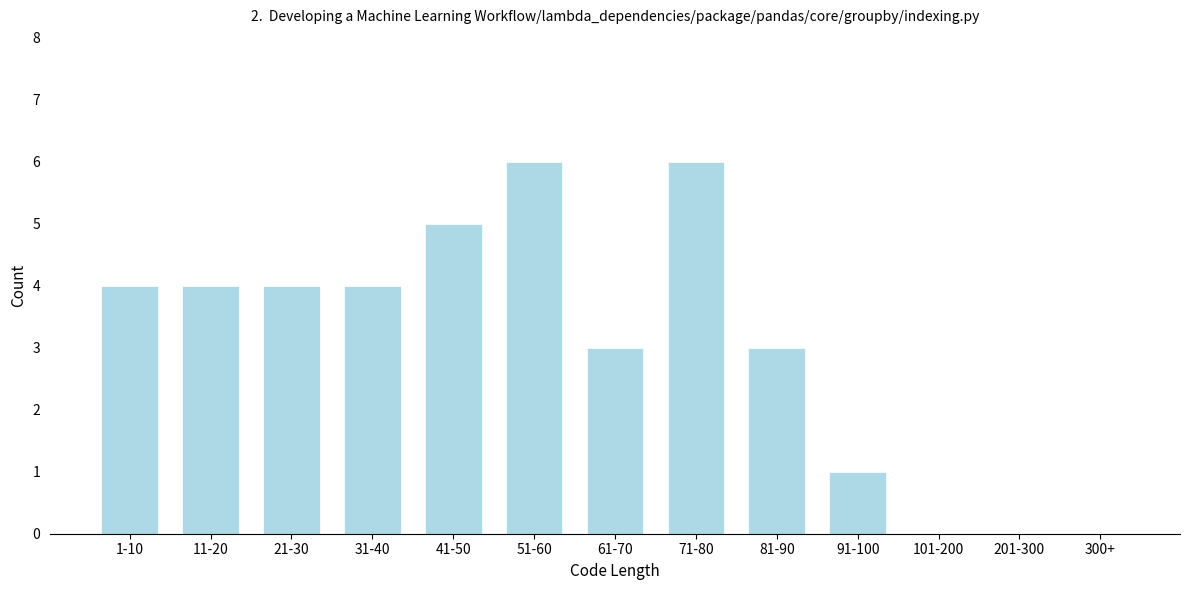

Reading left to right, transcribe all the data shown in this chart.

1-10=4	11-20=4	21-30=4	31-40=4	41-50=5	51-60=6	61-70=3	71-80=6	81-90=3	91-100=1	101-200=0	201-300=0	300+=0